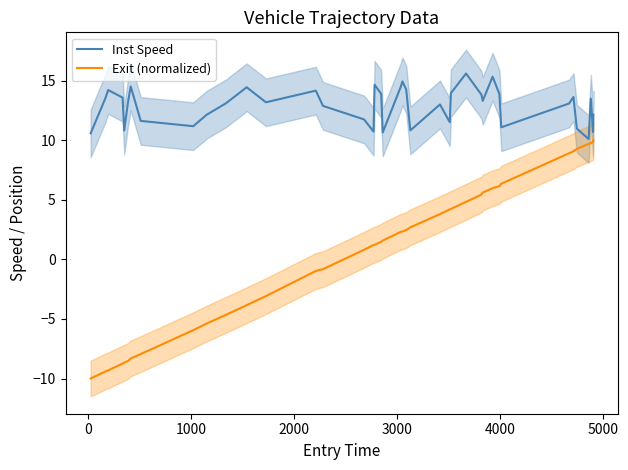

Reading left to right, what are all the values shown in this chart?

Inst Speed: 10.6	13.5	14.2	13.6	10.8	13.2	14.5	11.6	11.2	12.1	13.1	14.4	13.2	14.2	12.9	11.7	10.7	14.7	13.9	10.6	14.5	14.9	14.3	10.8	13.0	11.5	13.9	15.6	13.8	13.3	15.3	13.9	11.1	13.1	13.6	11.0	10.1	13.5	10.7	12.1
Exit (normalized): -10.0	-9.4	-9.3	-8.7	-8.7	-8.5	-8.3	-7.9	-5.9	-5.4	-4.7	-3.8	-3.1	-1.0	-0.8	0.8	1.2	1.2	1.5	1.6	2.3	2.3	2.5	2.7	3.8	4.2	4.2	4.8	5.4	5.6	6.0	6.1	6.3	8.9	9.1	9.3	9.7	9.8	9.9	10.0